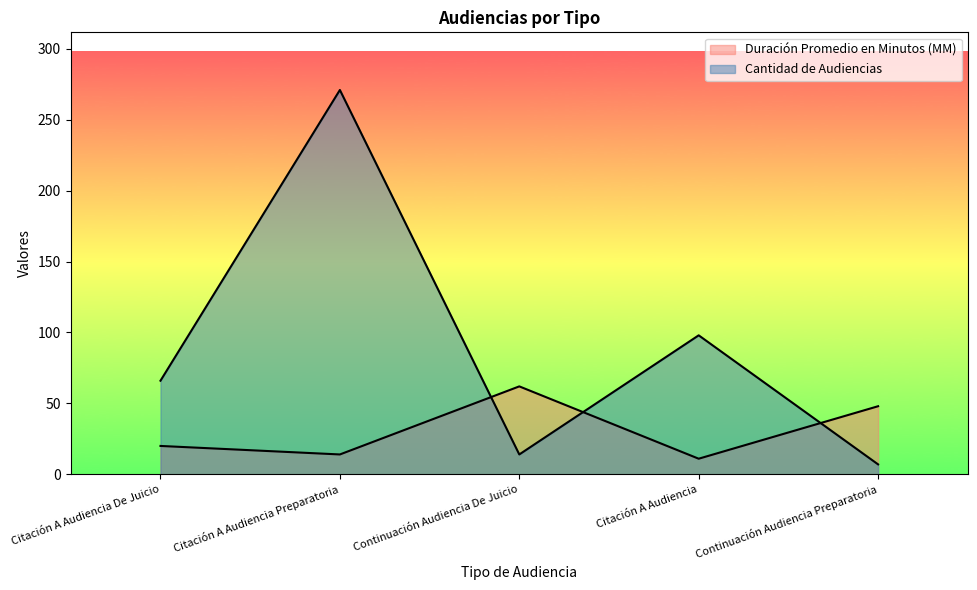

Is the value of Cantidad de Audiencias at Citación A Audiencia Preparatoria greater than the value of Duración Promedio en Minutos (MM) at Citación A Audiencia Preparatoria?

Yes